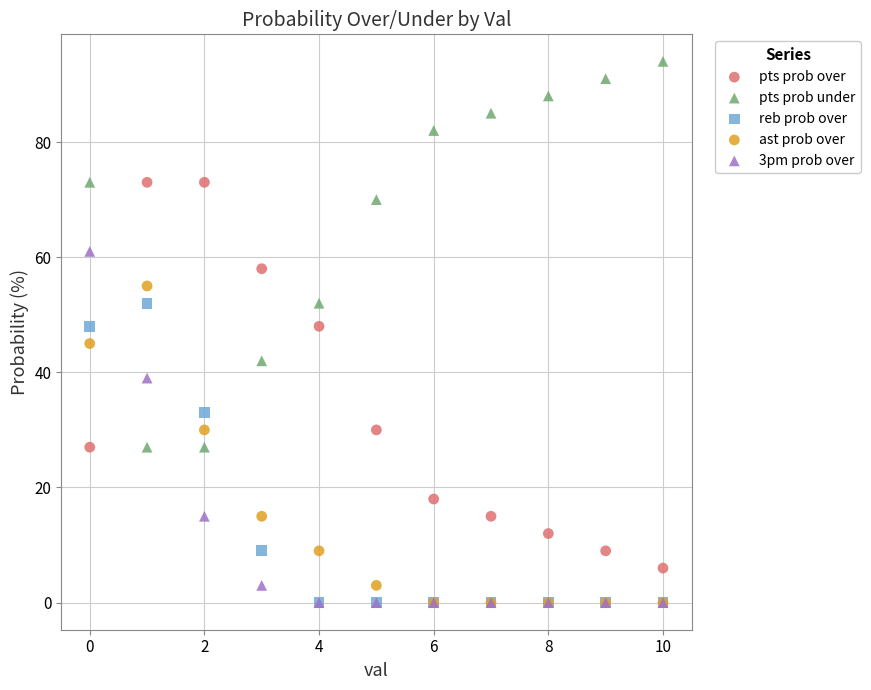

Which series reaches the maximum Y coordinate?

pts prob under